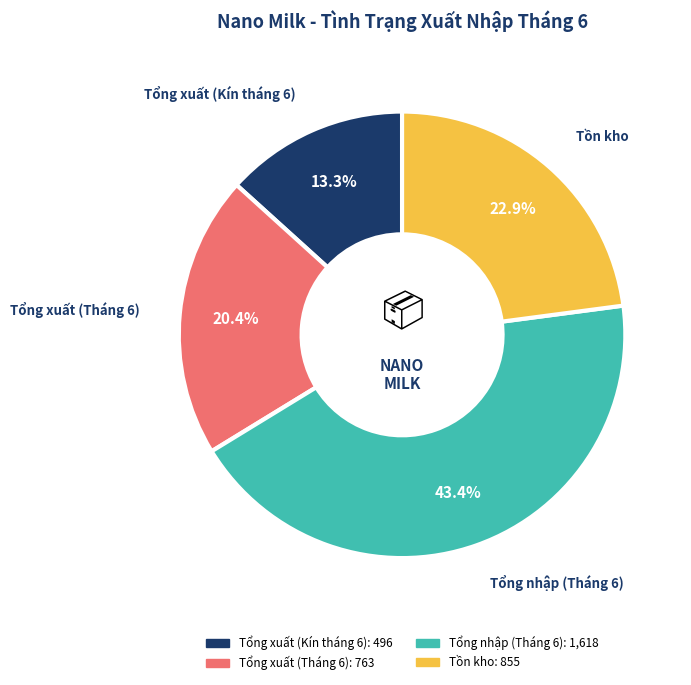

To the nearest percent, what is the combined percentage of Tổng xuất (Tháng 6) and Tồn kho?

43%